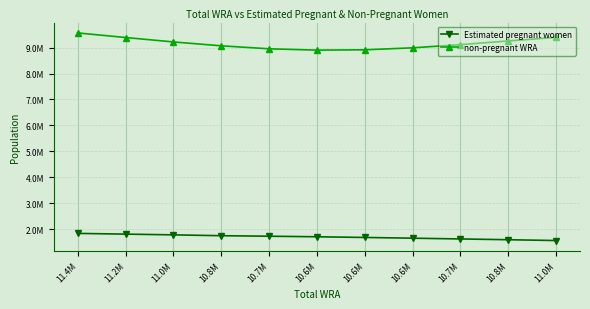

Between 10.7M and 10.7M, which series saw the biggest shift?

non-pregnant WRA